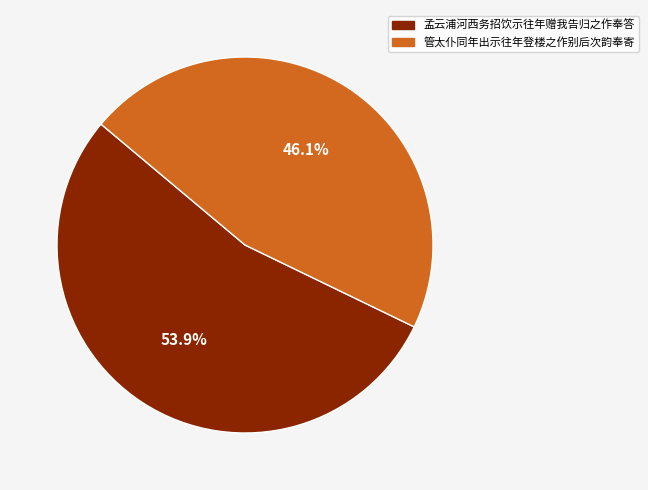

Combined, do 孟云浦河西务招饮示往年赠我告归之作奉答 and 管太仆同年出示往年登楼之作别后次韵奉寄 account for over 50%?

Yes